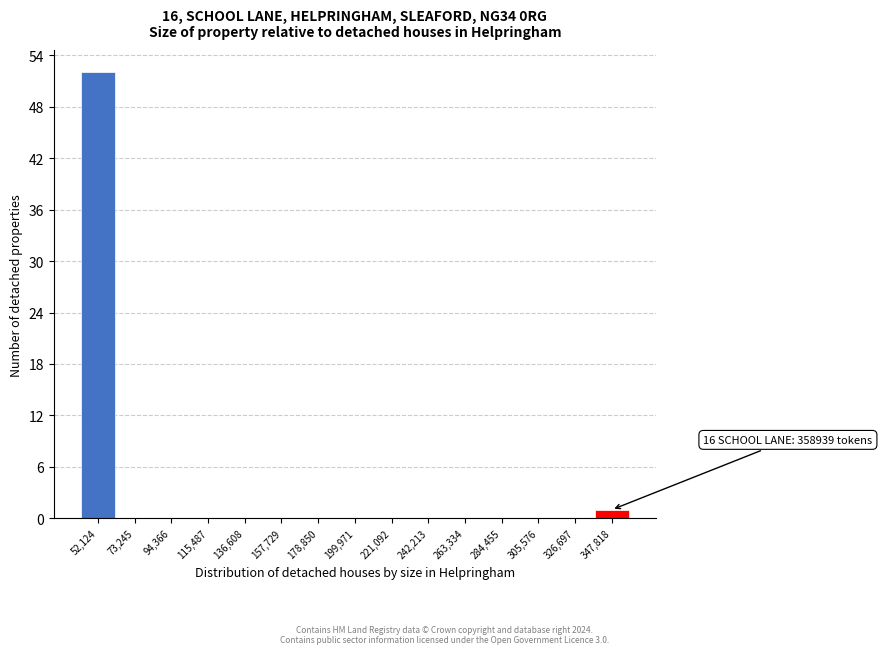

Reading right to left, extract all data points from this chart.

347,818=1	326,697=0	305,576=0	284,455=0	263,334=0	242,213=0	221,092=0	199,971=0	178,850=0	157,729=0	136,608=0	115,487=0	94,366=0	73,245=0	52,124=52